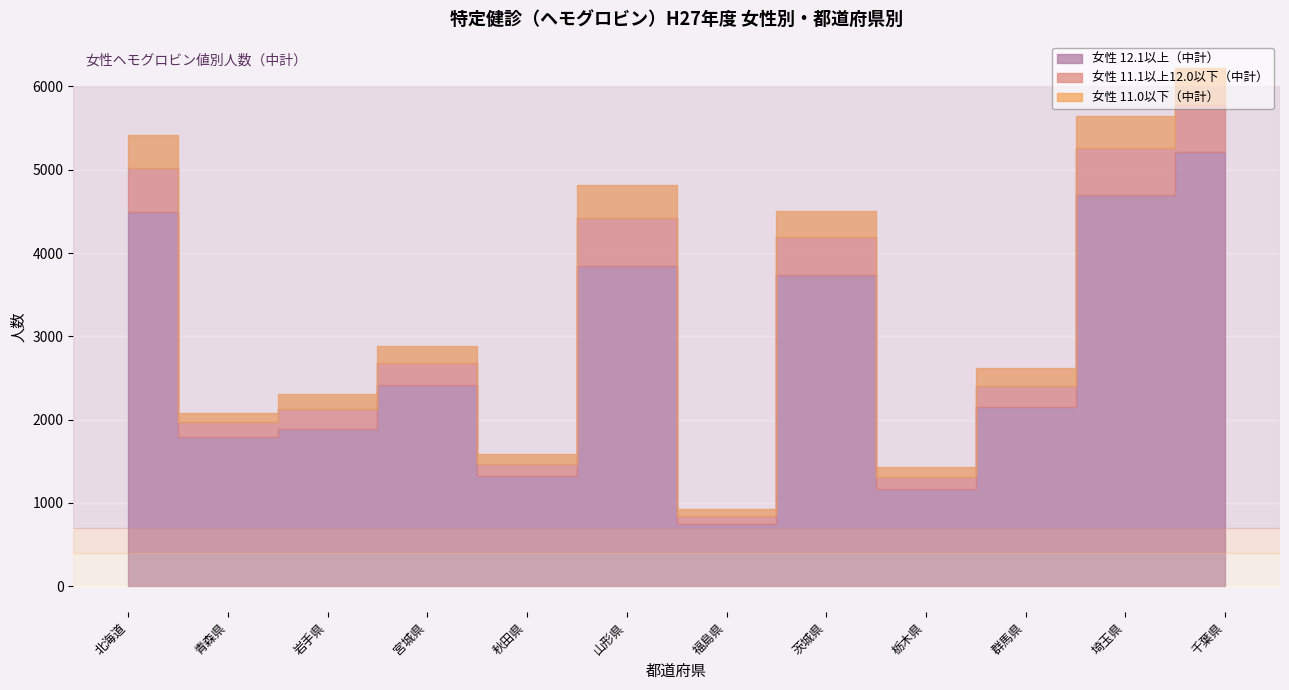

What is the difference between the 女性 11.0以下（中計） values at 宮城県 and 北海道?

187